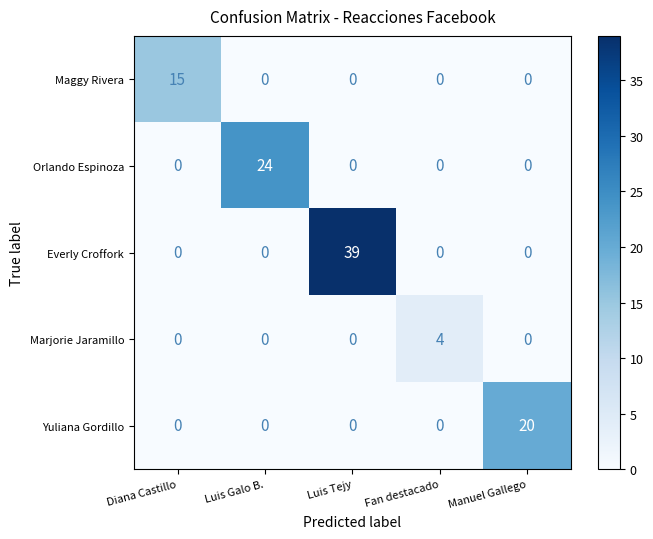

Is it true that Maggy Rivera equals -8 at Manuel Gallego?

False